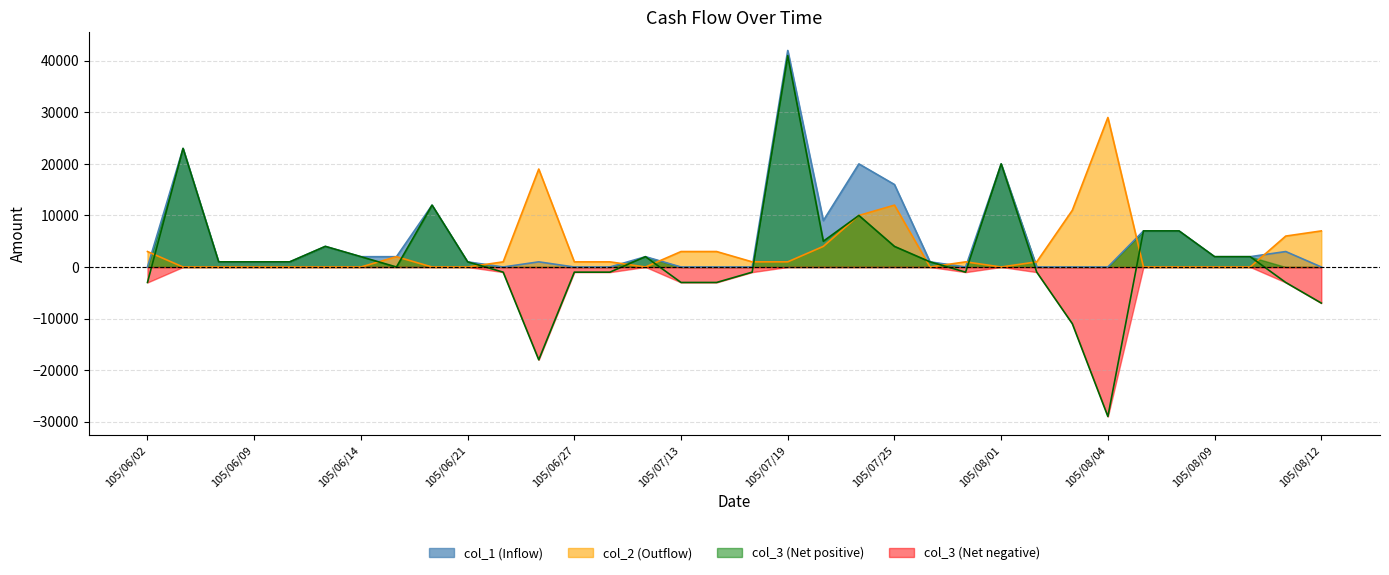

True or false: col_3 (Net) has a value of 8812 at 105/07/20.

False